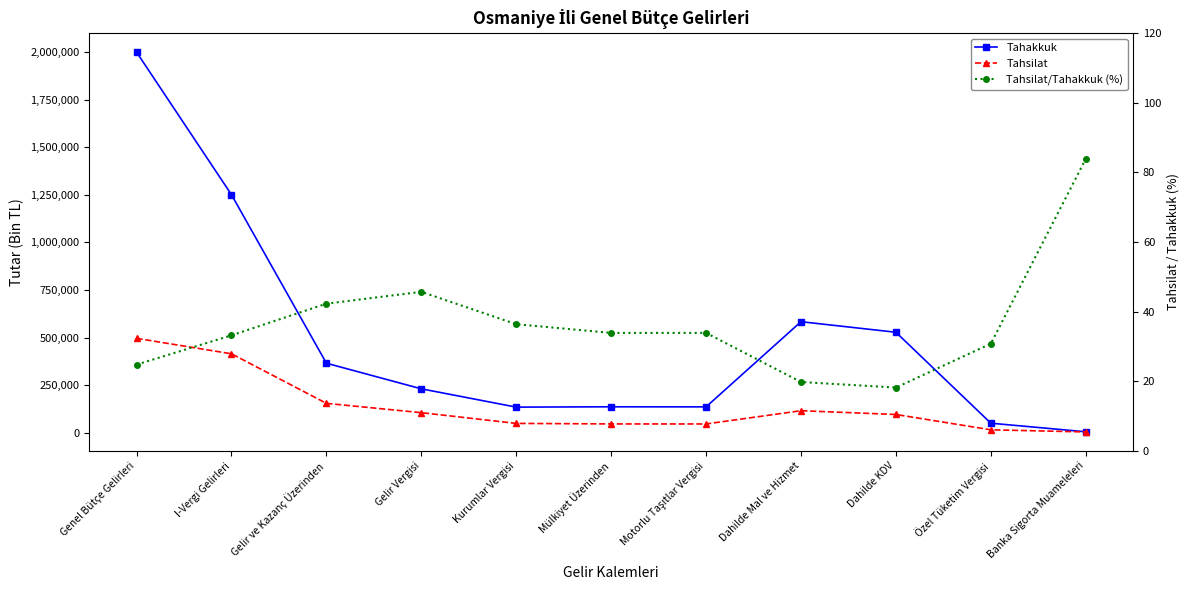

What is the label of the 11th point from the right?

Genel Bütçe Gelirleri